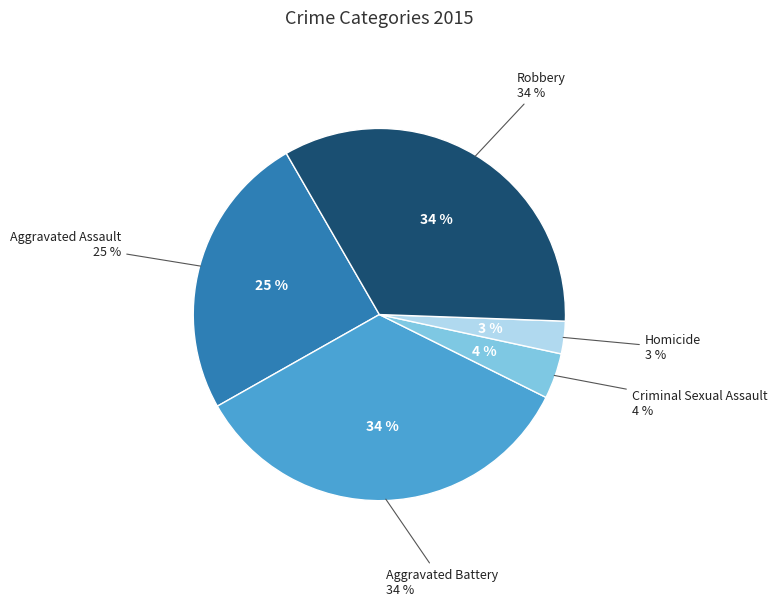

Which has a higher value, Aggravated Battery or Homicide?

Aggravated Battery